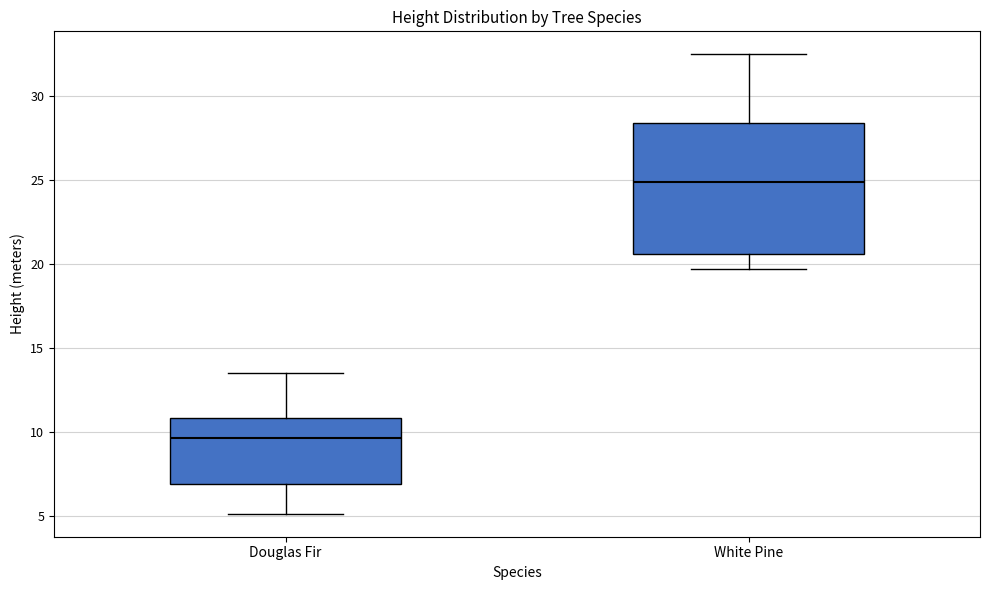

Reading left to right, transcribe this box plot: for each box, give where its median line is, the range the box spans, and where its two whiskers end, as read against the y-axis. The values are not printed on the chart, so give them approximately, as read against the axis.

Douglas Fir: median 9.5, box 7.0 to 11.0, whiskers 5.0 to 13.5
White Pine: median 25.0, box 20.5 to 28.5, whiskers 19.5 to 32.5